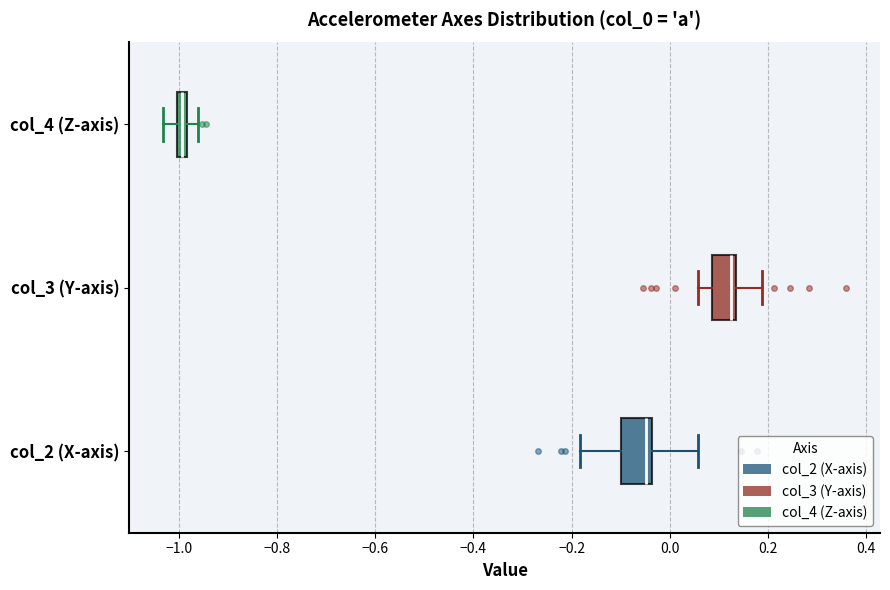

Where does the left whisker of the box for col_3 (Y-axis) end on the x-axis? The values are not printed on the chart, so give them approximately, as read against the axis.

0.06